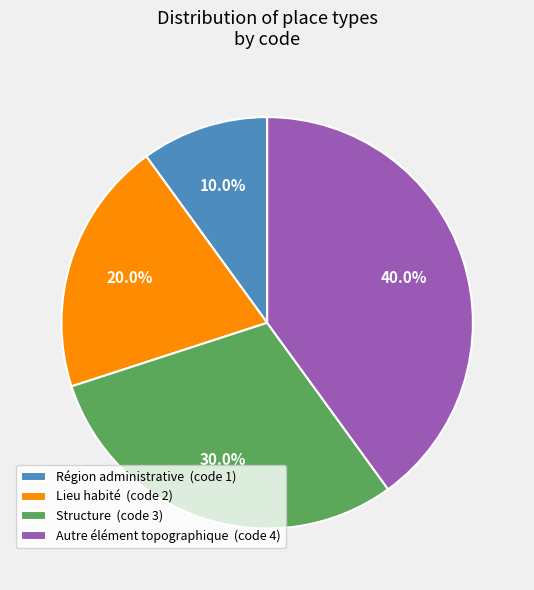

To the nearest percent, what portion does Lieu habité represent?

20%